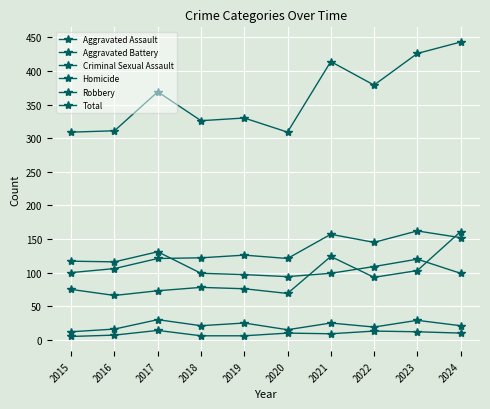

How many times do Robbery and Aggravated Battery cross each other?

1